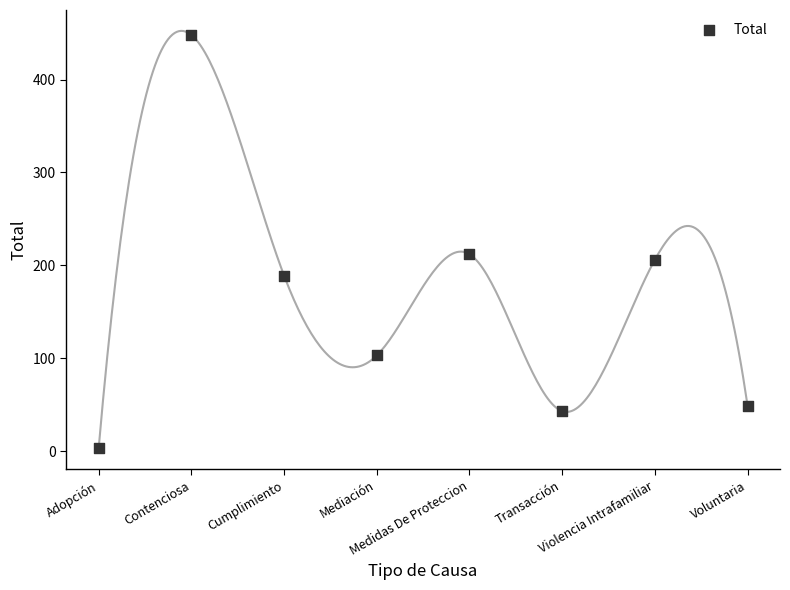

What is the range of Y values (max minus min)?

445